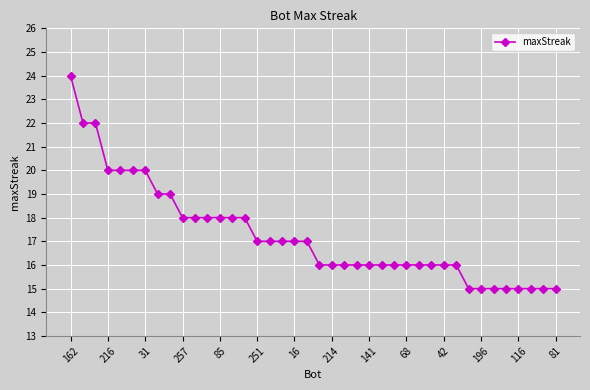

What is the difference between the maximum and minimum values?

9